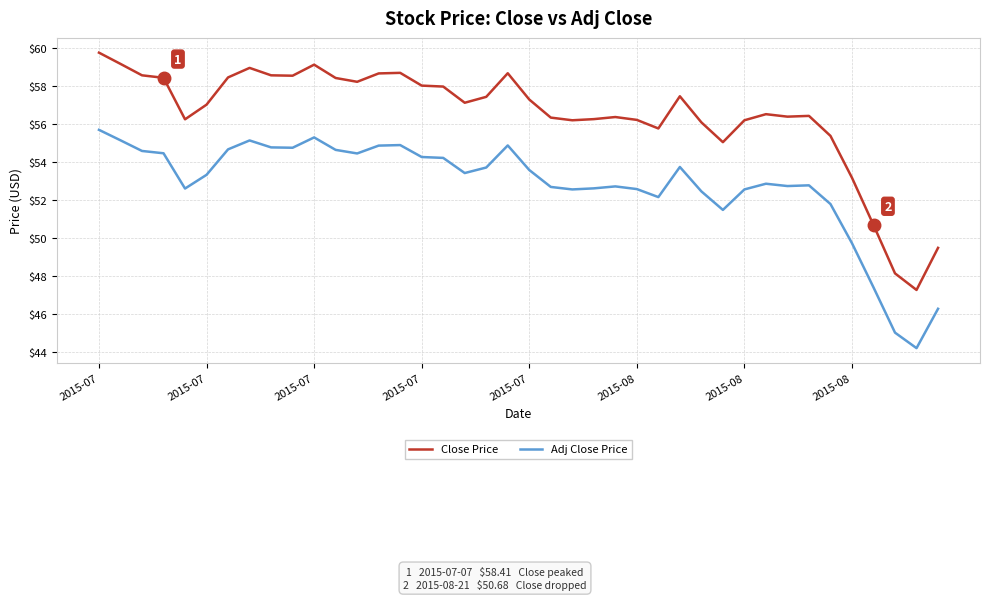

Which series has the largest range (max minus min)?

Close Price